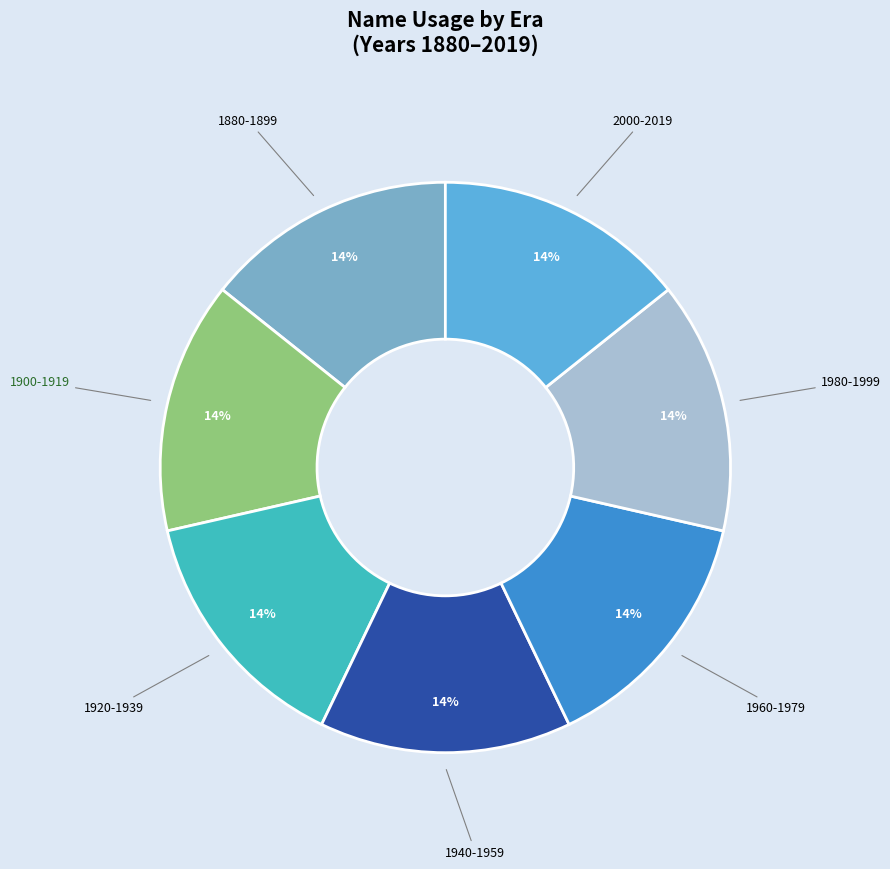

How many segments does this pie chart have?

6